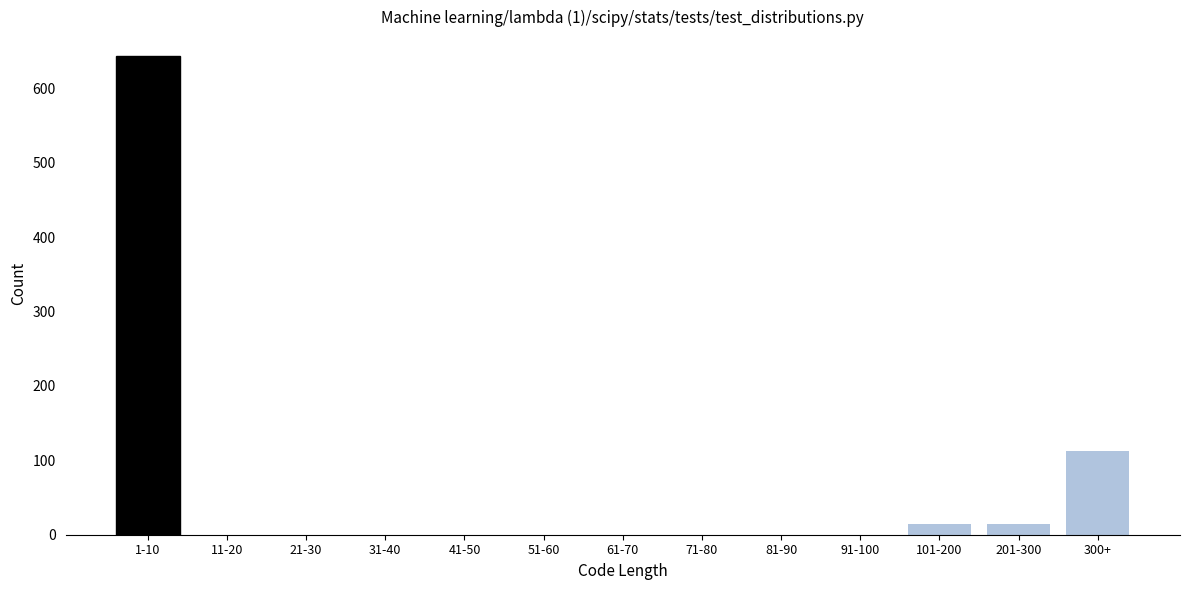

Reading left to right, what are all the values shown in this chart?

1-10=644	11-20=0	21-30=0	31-40=0	41-50=0	51-60=0	61-70=0	71-80=0	81-90=0	91-100=0	101-200=14	201-300=14	300+=112